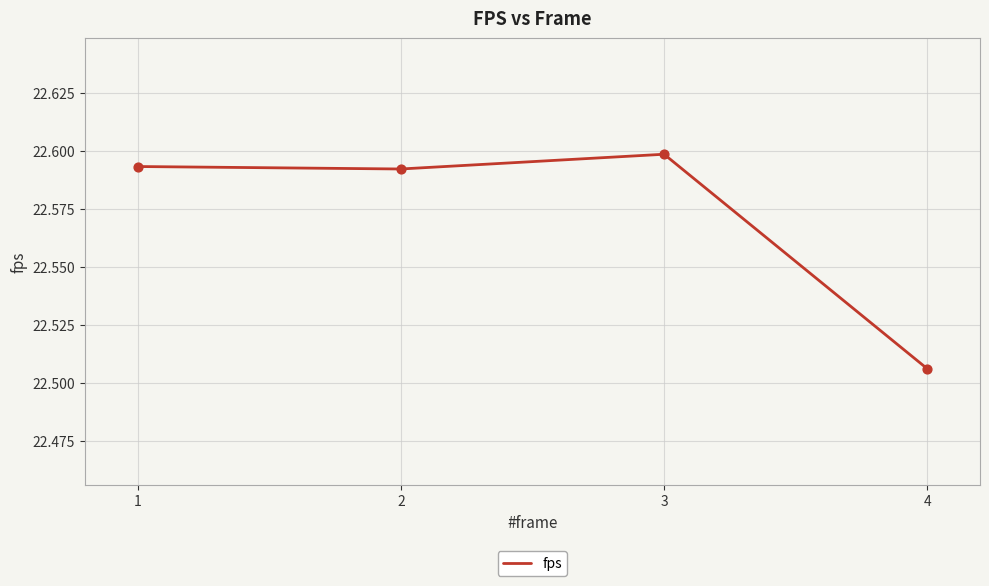

Between 3 and 2, which is larger?

3